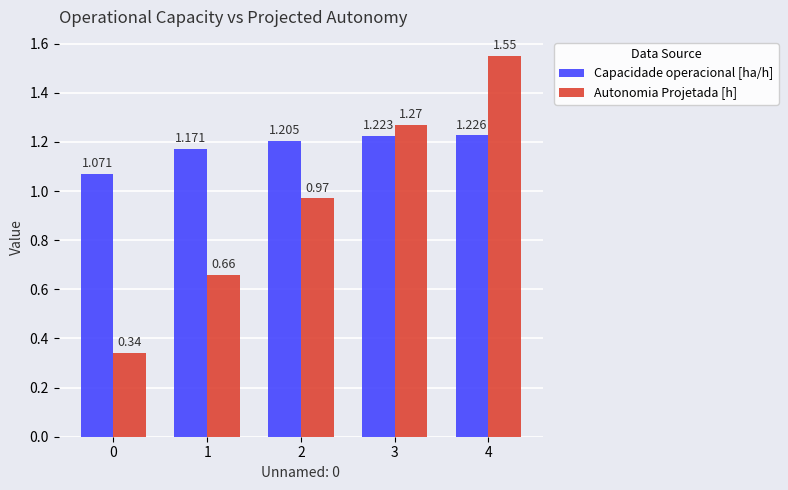

Which series has the largest total across all categories?

Capacidade operacional [ha/h]